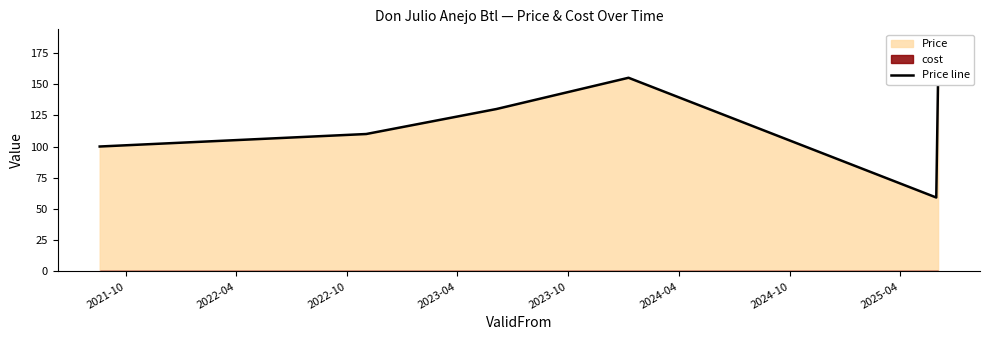

Is it true that the value at 2021-10 is 100.0?

True